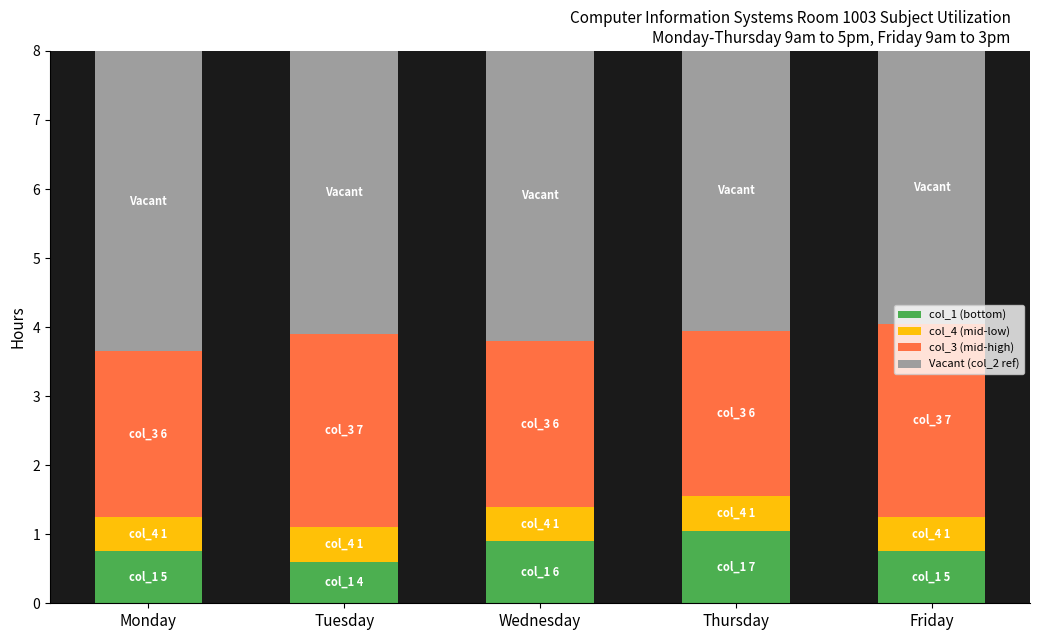

What is the difference between the col_1 (bottom) values at Monday and Thursday?

0.3